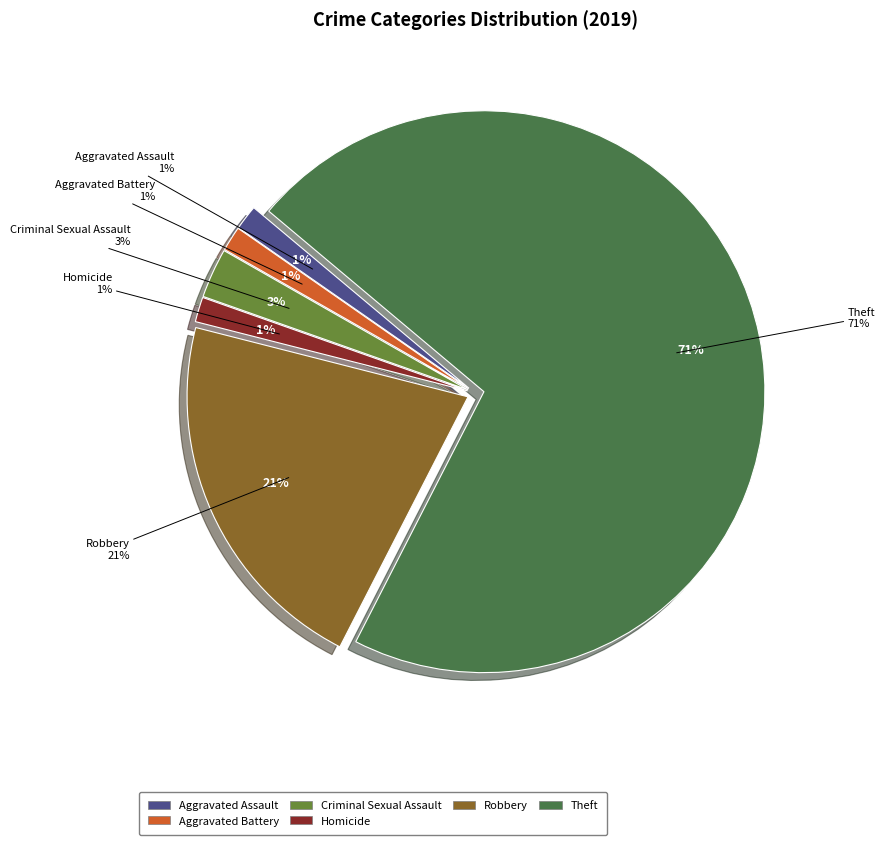

Combined, what portion of the pie is Aggravated Battery and Theft?

72.9%